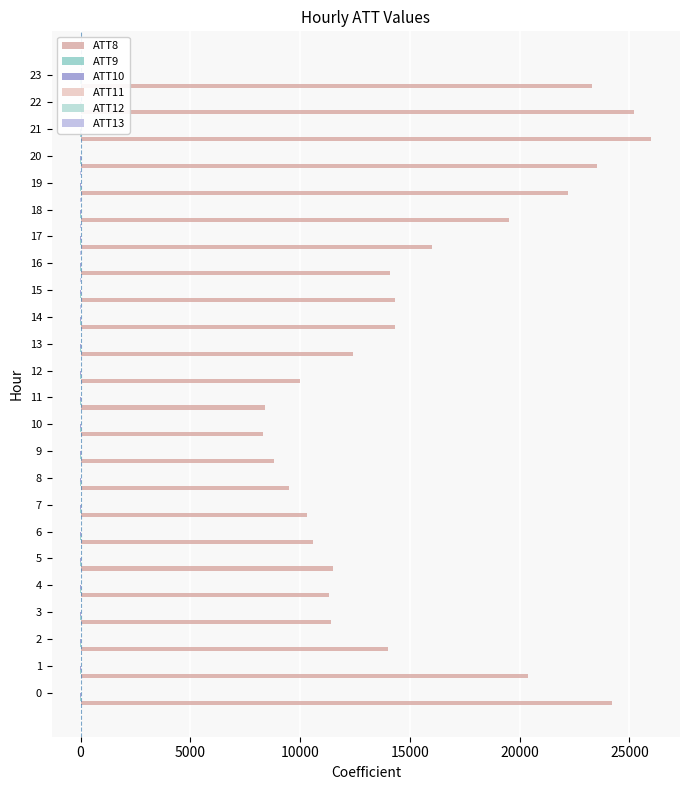

The ATT13 series shows 0.4 at 2. True or false?

True